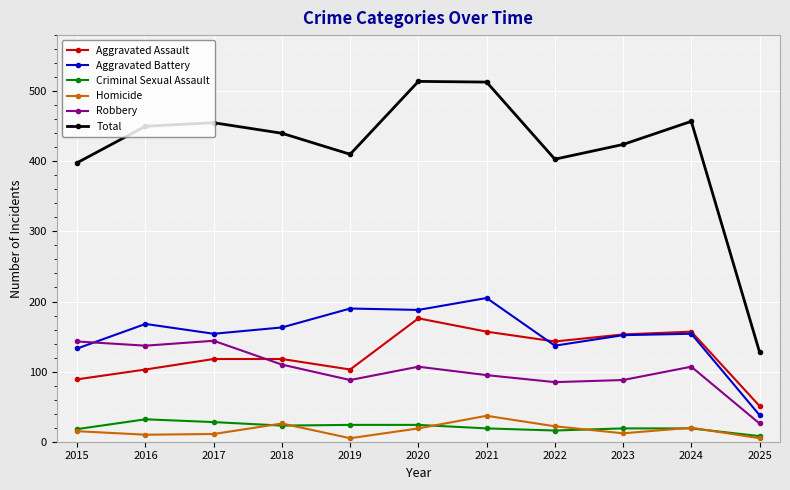

Which series has the widest spread of values?

Total